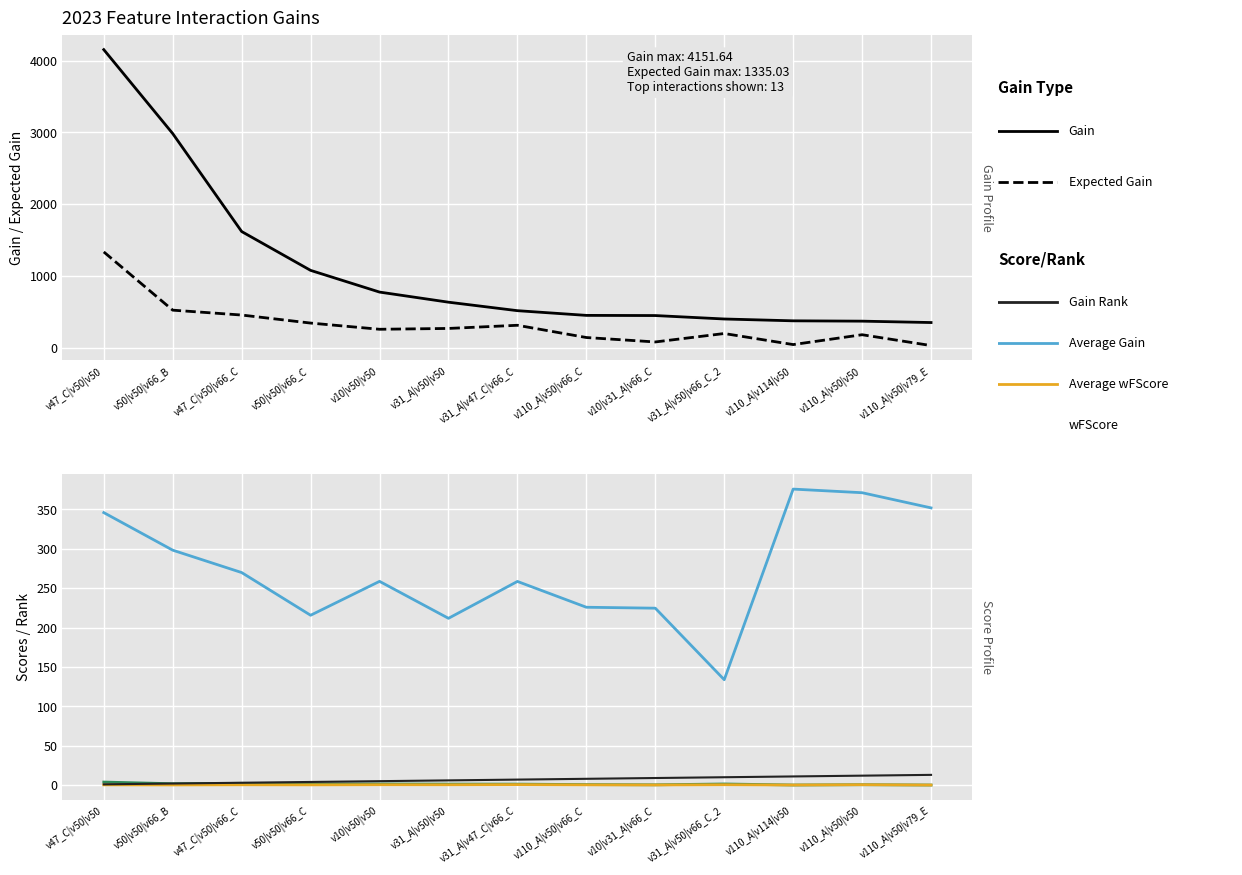

What is the value of the Gain point at the 3rd from the left?

1619.1